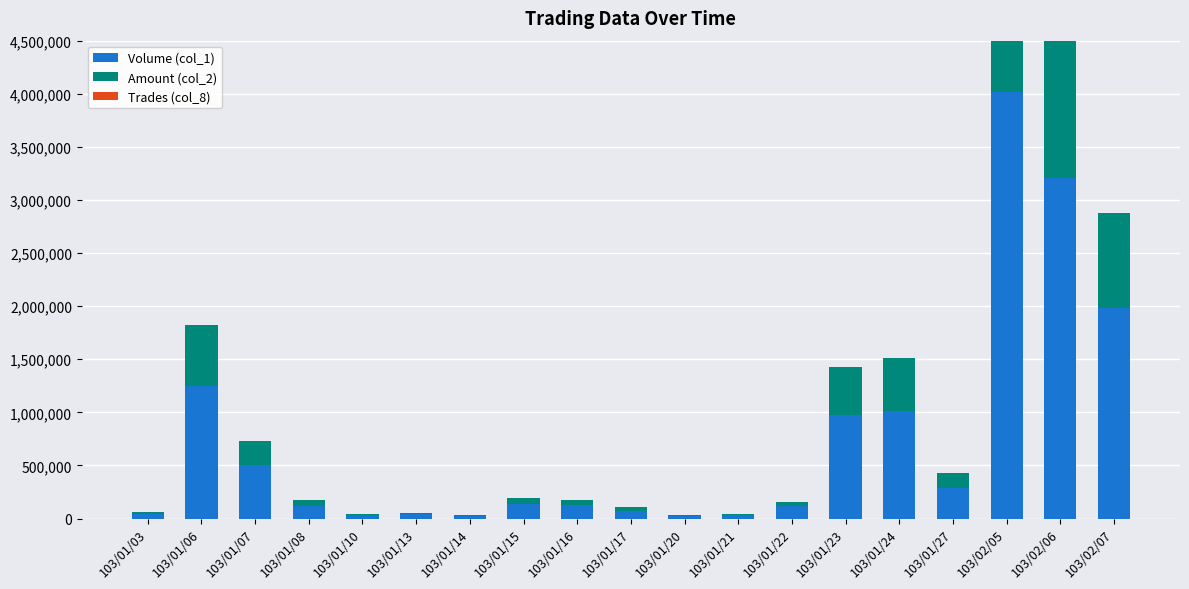

Is it true that Trades (col_8) equals 5 at 103/01/13?

False